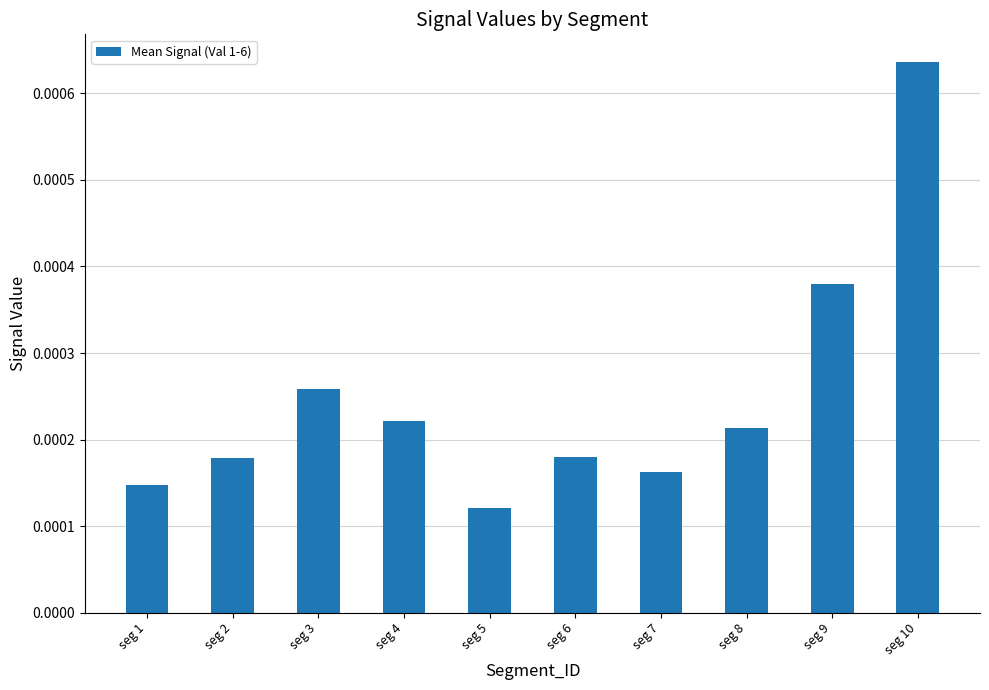

How many bars are there in total?

10